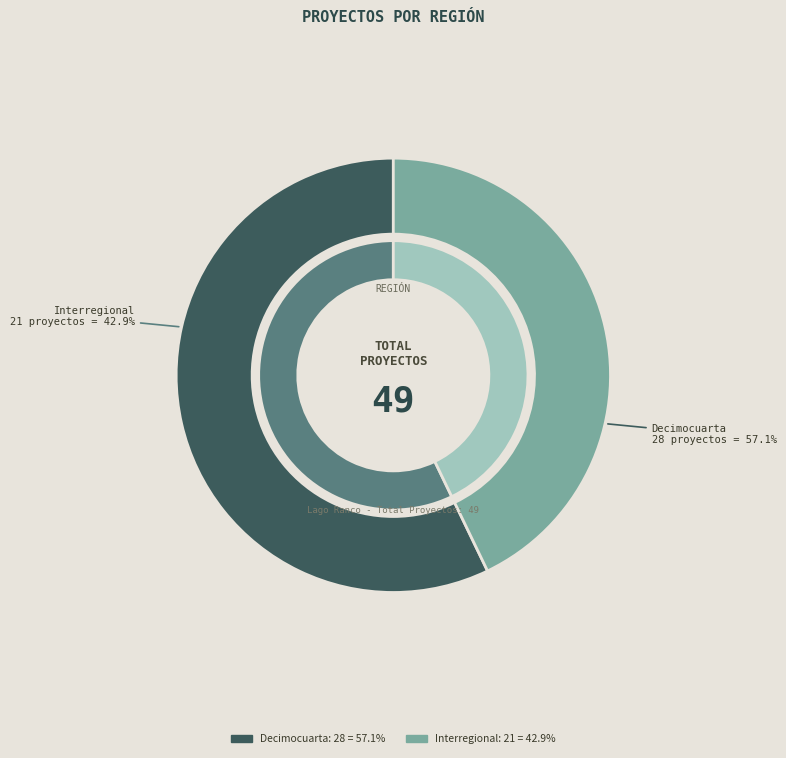

Is it true that Interregional is 53% of the pie?

False